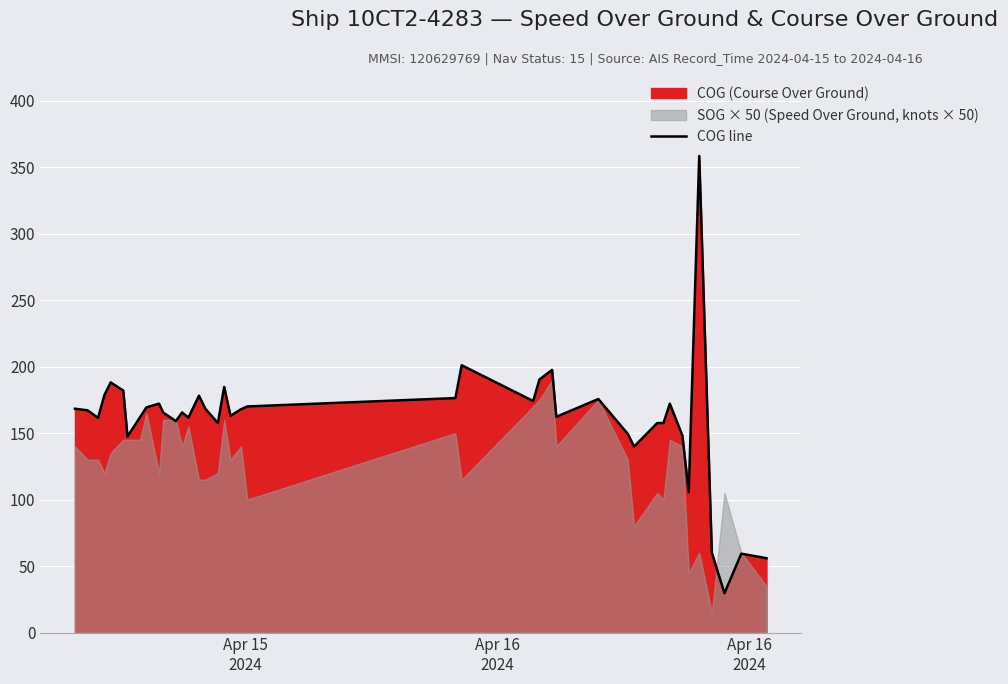

How many lines are shown in the chart?

1